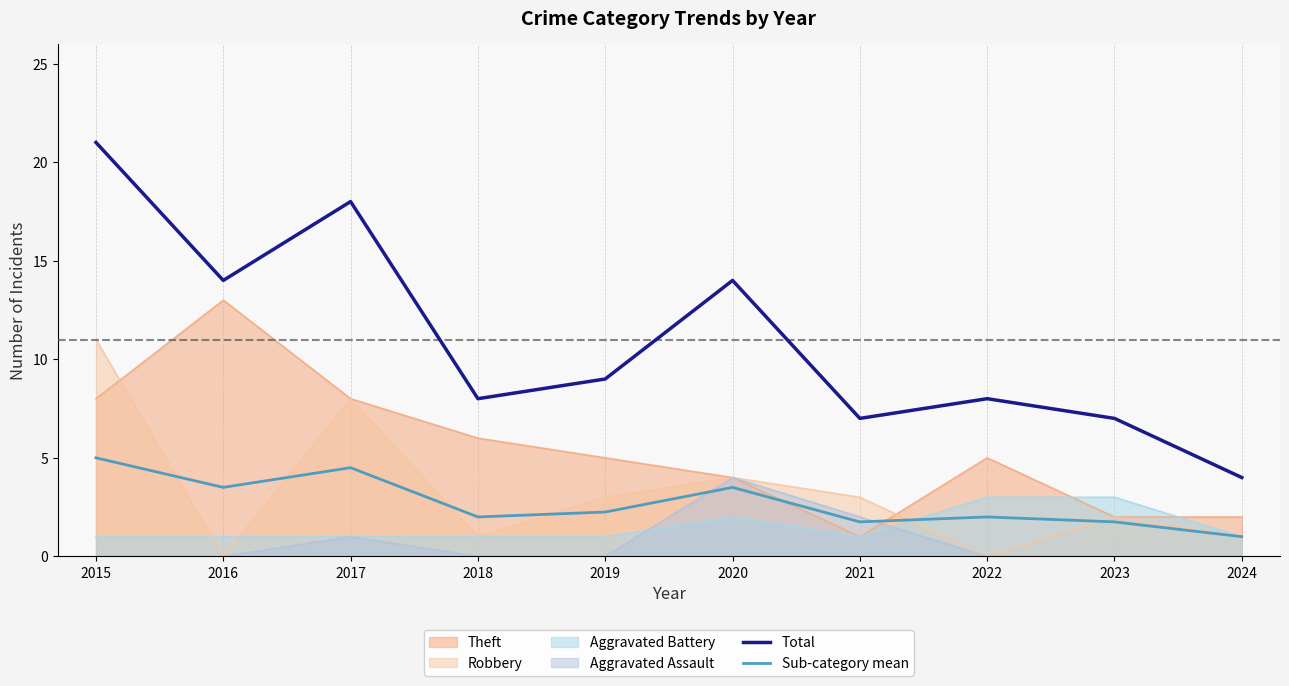

How many distinct data groups are displayed?

6